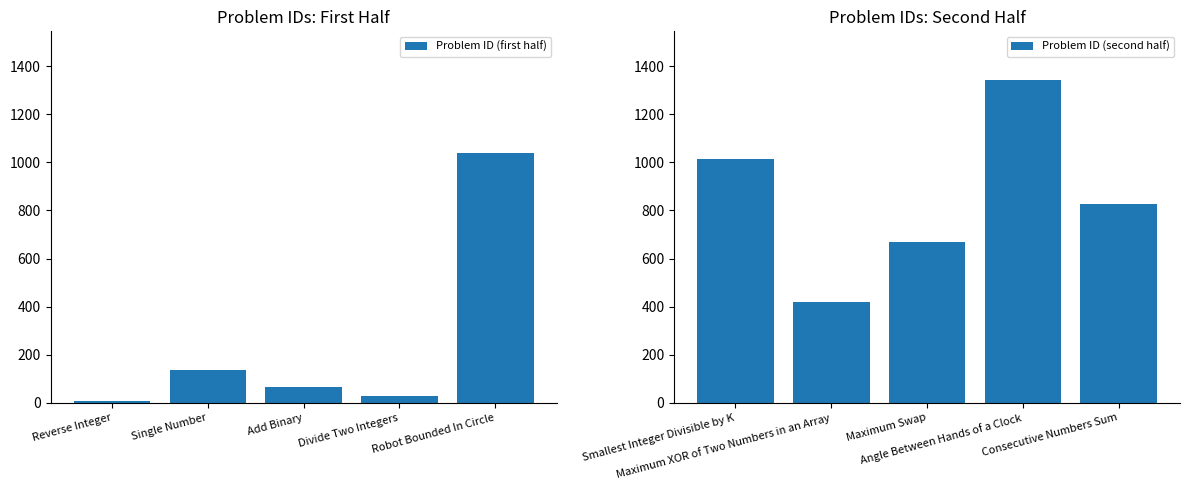

How many distinct data groups are displayed?

2